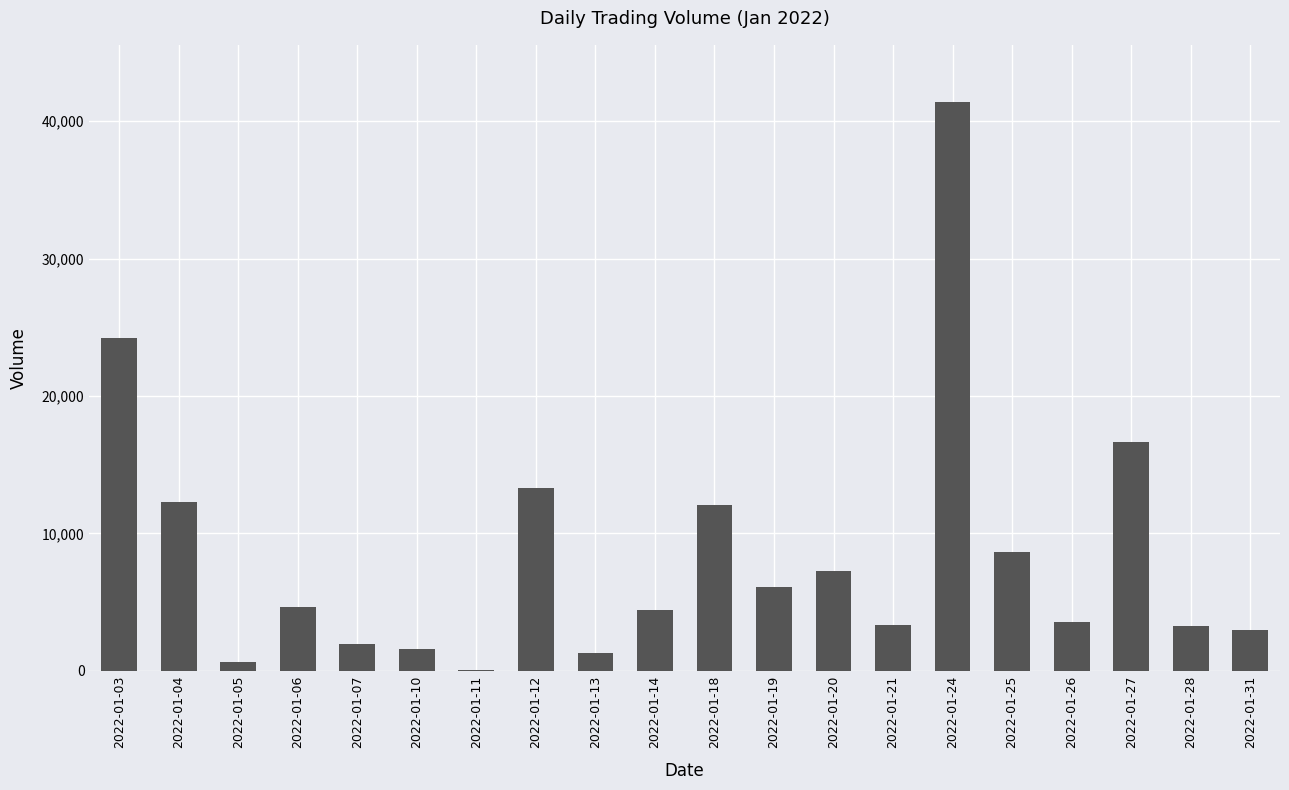

What is the sum of all values?

169687